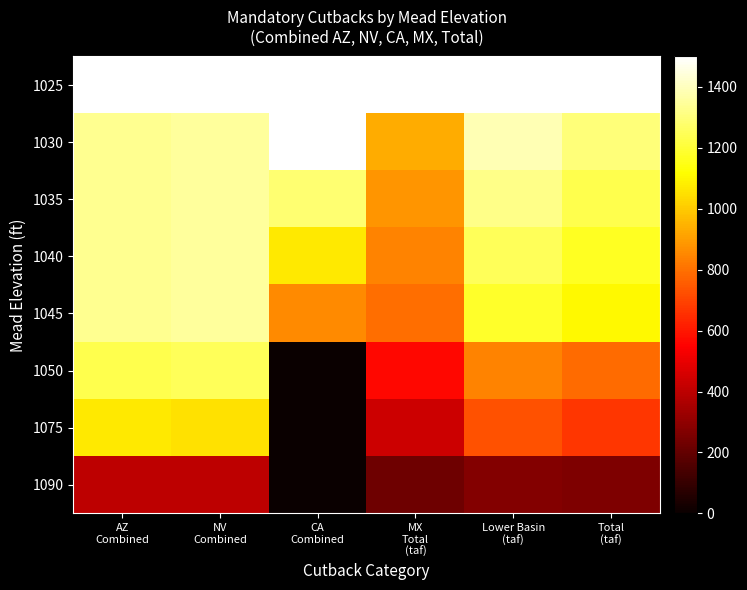

Reading right to left, what are all the values shown in this chart?

1025: Total
(taf)=1500.0	Lower Basin
(taf)=1500.0	MX
Total
(taf)=1500.0	CA
Combined=1500.0	NV
Combined=1500.0	AZ
Combined=1500.0
1030: Total
(taf)=1296.0	Lower Basin
(taf)=1385.5	MX
Total
(taf)=932.7	CA
Combined=1500.0	NV
Combined=1350.0	AZ
Combined=1333.3
1035: Total
(taf)=1231.6	Lower Basin
(taf)=1318.6	MX
Total
(taf)=883.6	CA
Combined=1285.7	NV
Combined=1350.0	AZ
Combined=1333.3
1040: Total
(taf)=1168.4	Lower Basin
(taf)=1250.5	MX
Total
(taf)=840.0	CA
Combined=1071.4	NV
Combined=1350.0	AZ
Combined=1333.3
1045: Total
(taf)=1104.0	Lower Basin
(taf)=1182.3	MX
Total
(taf)=796.4	CA
Combined=857.1	NV
Combined=1350.0	AZ
Combined=1333.3
1050: Total
(taf)=786.5	Lower Basin
(taf)=841.4	MX
Total
(taf)=567.3	CA
Combined=0.0	NV
Combined=1250.0	AZ
Combined=1233.3
1075: Total
(taf)=668.7	Lower Basin
(taf)=726.8	MX
Total
(taf)=436.4	CA
Combined=0.0	NV
Combined=1050.0	AZ
Combined=1066.7
1090: Total
(taf)=262.9	Lower Basin
(taf)=272.7	MX
Total
(taf)=223.6	CA
Combined=0.0	NV
Combined=400.0	AZ
Combined=400.0